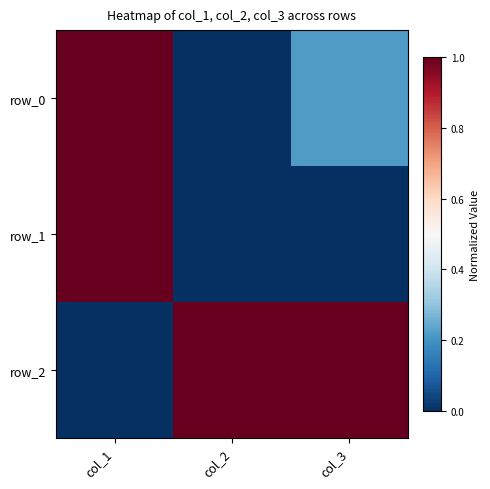

Is it true that row_2 equals -0.6 at col_1?

False